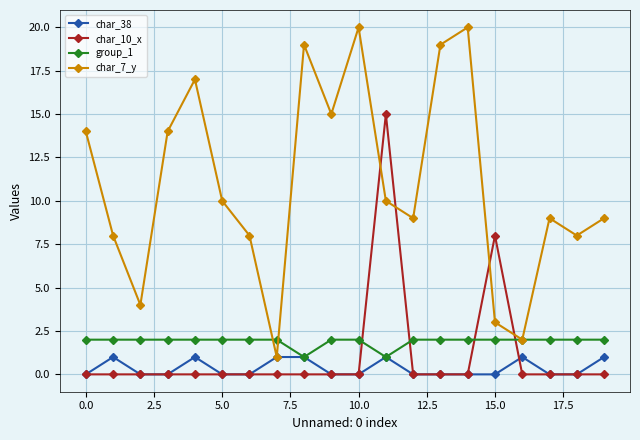

In char_7_y, how many points are higher than both neighbors (excluding endpoints)?

5